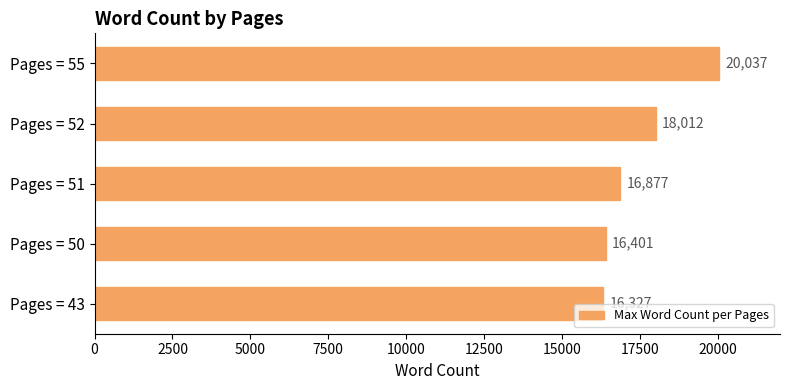

Reading bottom to top, transcribe all the data shown in this chart.

16327	16401	16877	18012	20037